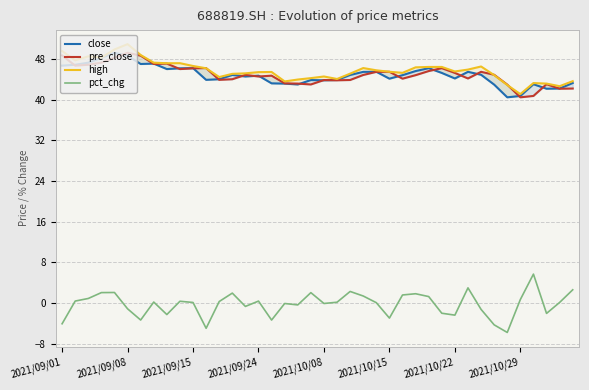

What is the smallest value displayed?

-5.8